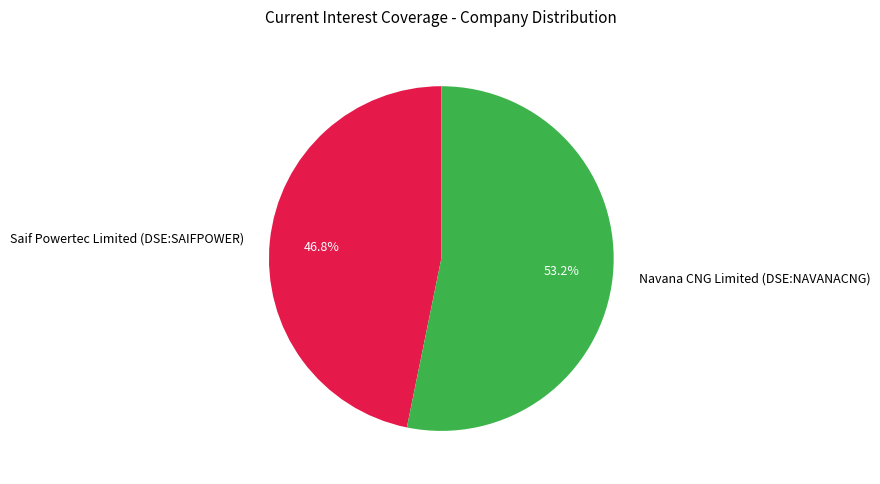

What percentage is the Navana CNG Limited (DSE:NAVANACNG) slice, to the nearest percent?

53%